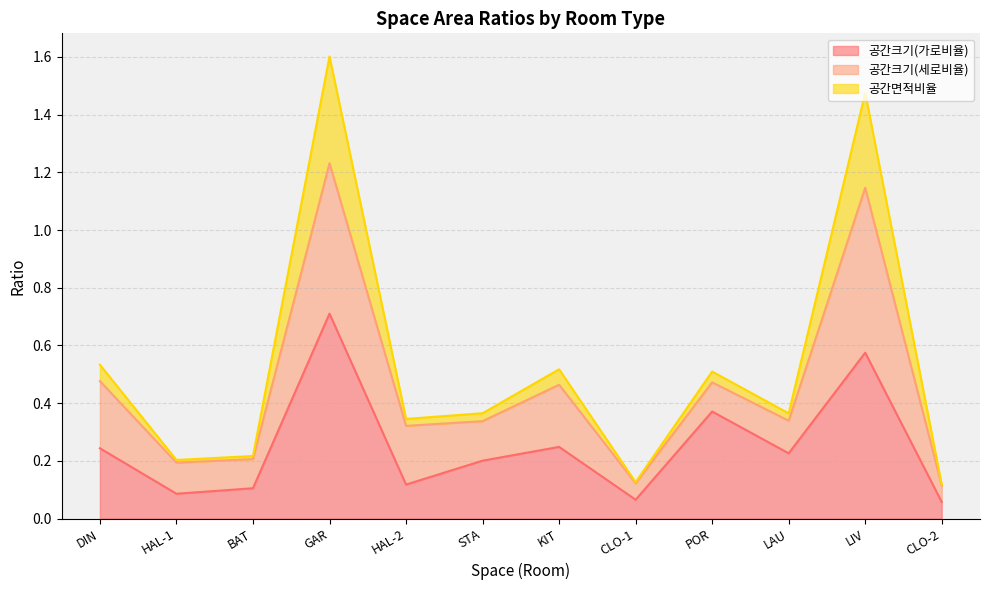

Which label corresponds to the smallest value in the chart?

CLO-2